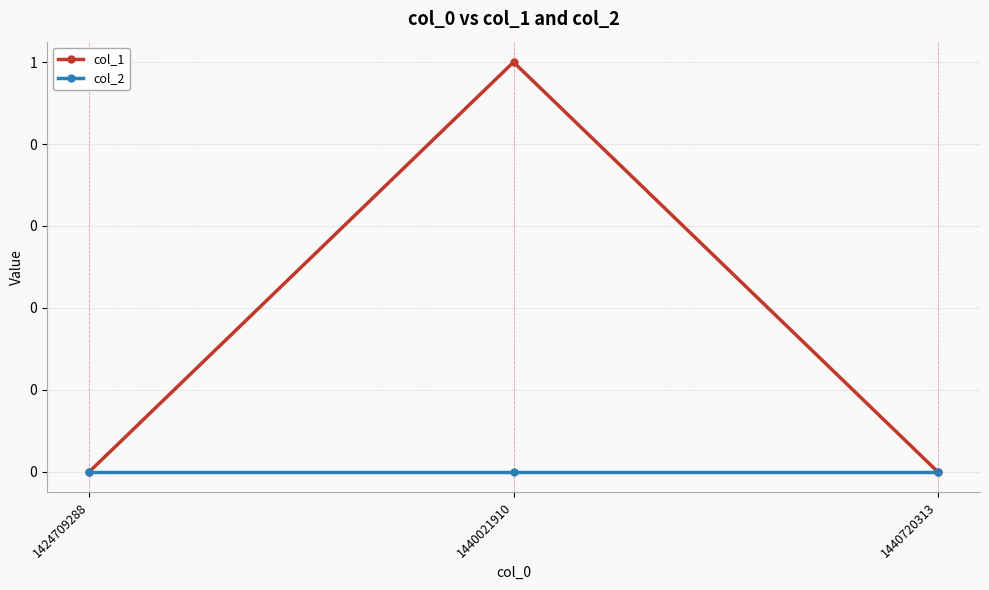

What are all the series names shown in the legend?

col_1, col_2